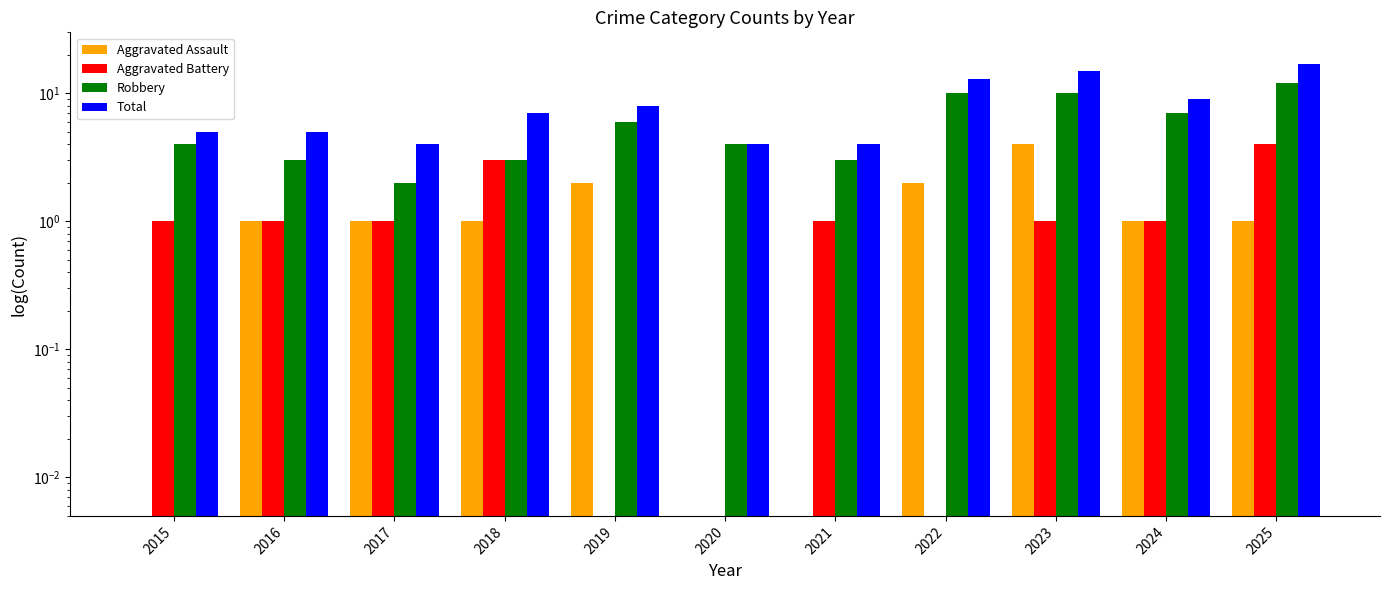

How many values in the Aggravated Battery series exceed 1?

2